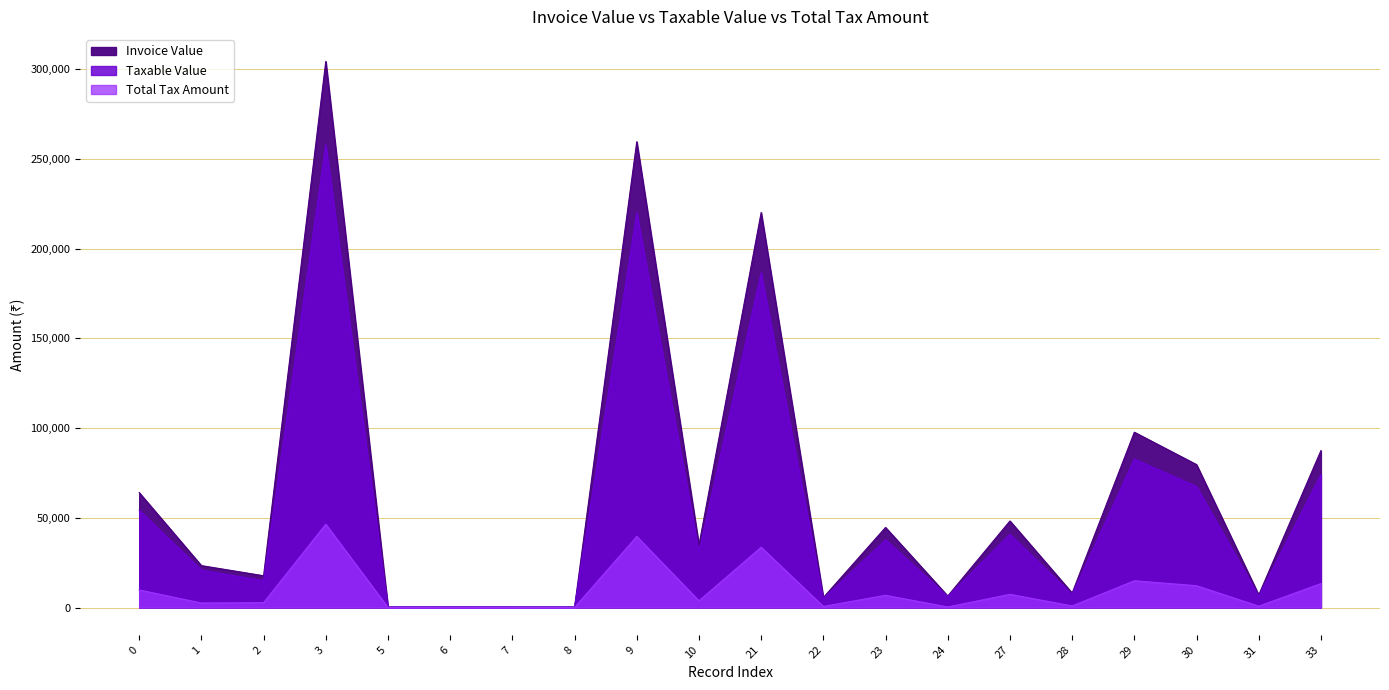

What is the difference between the maximum and minimum values in the Taxable Value series?

257675.6